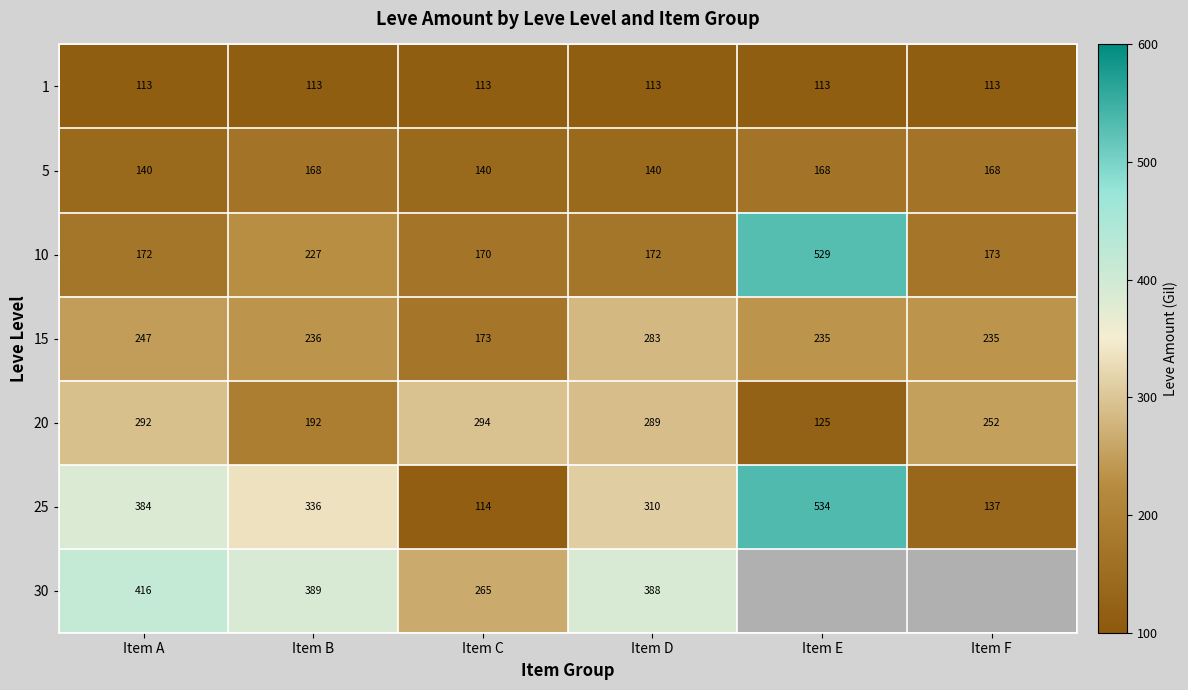

Where is 20 nearest to the value 209?

Item B